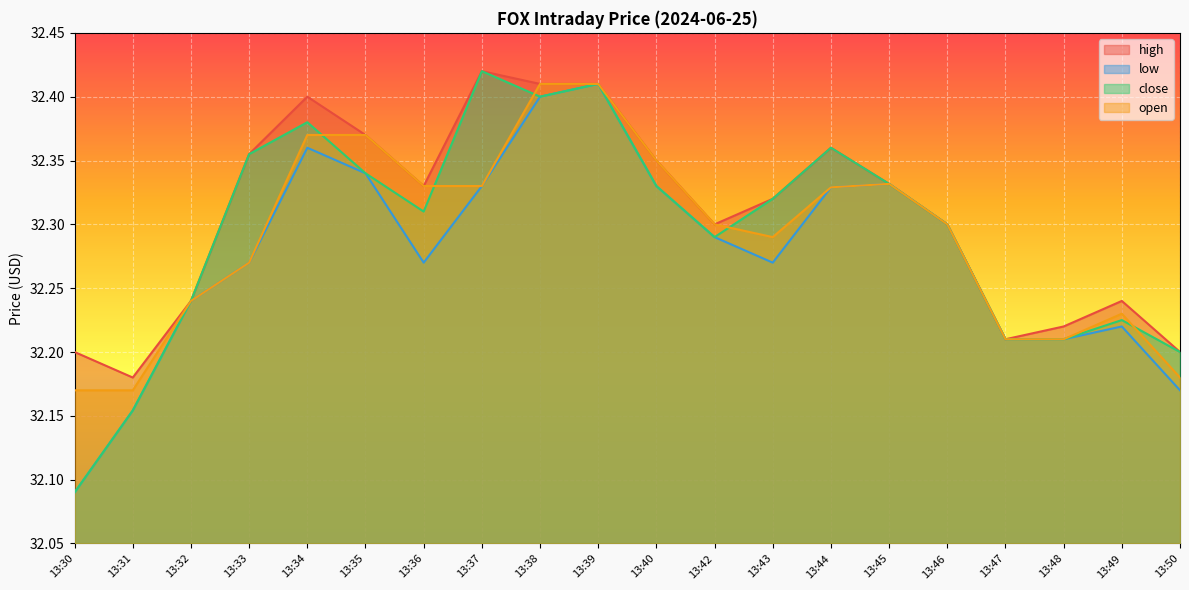

Which series has the largest range (max minus min)?

close